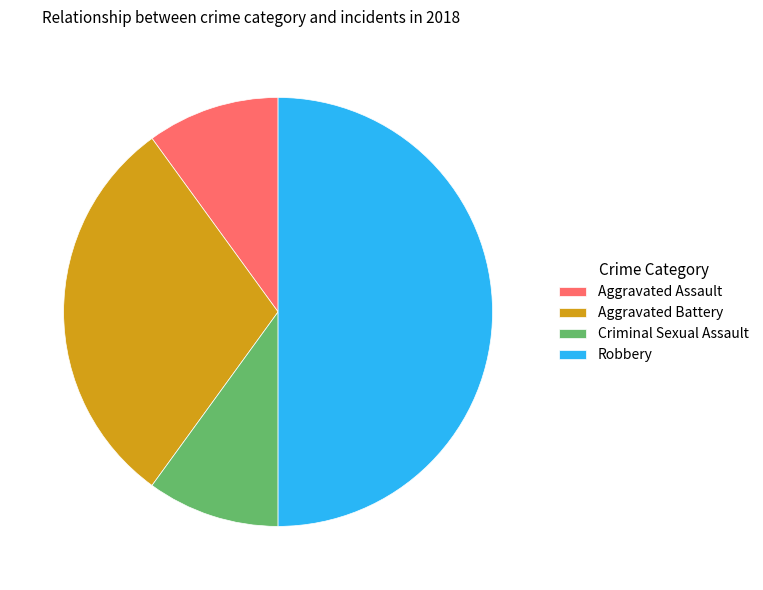

Between Robbery and Aggravated Battery, which is larger?

Robbery